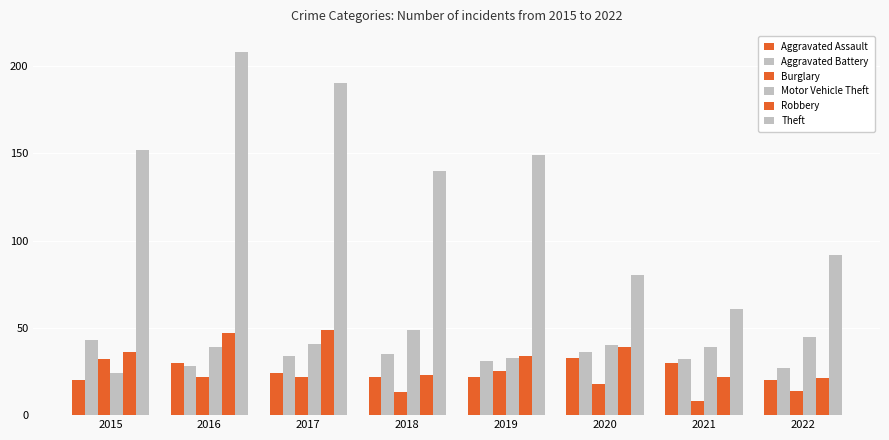

How many groups of bars are there?

8